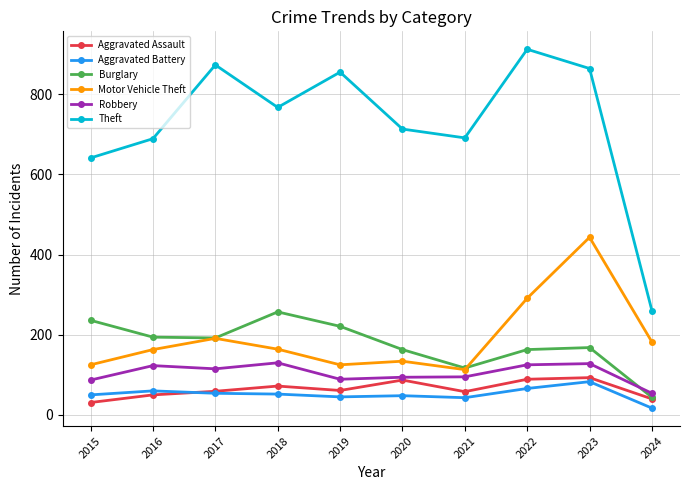

What are all the series names shown in the legend?

Aggravated Assault, Aggravated Battery, Burglary, Motor Vehicle Theft, Robbery, Theft